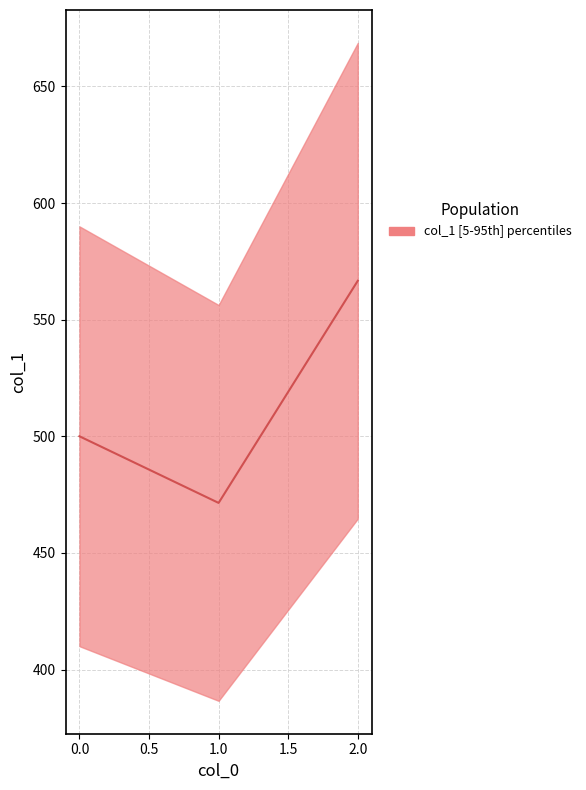

Between 0 and 2, which is larger?

2